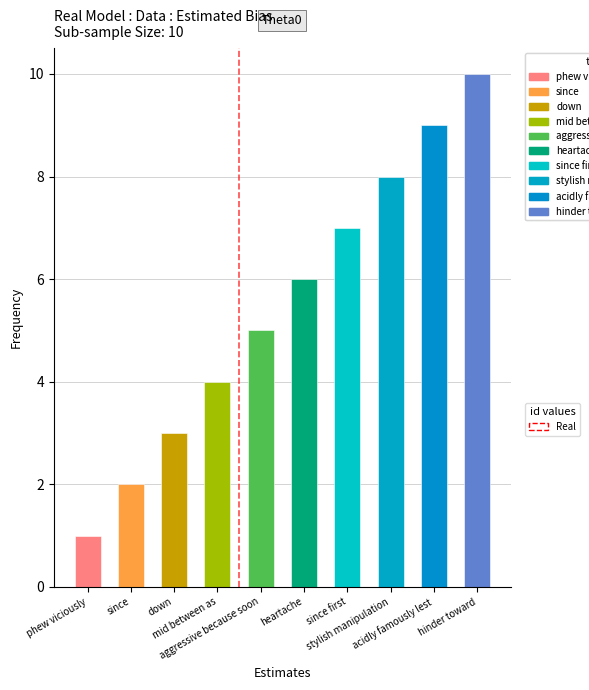

What position from the left is aggressive because soon?

5